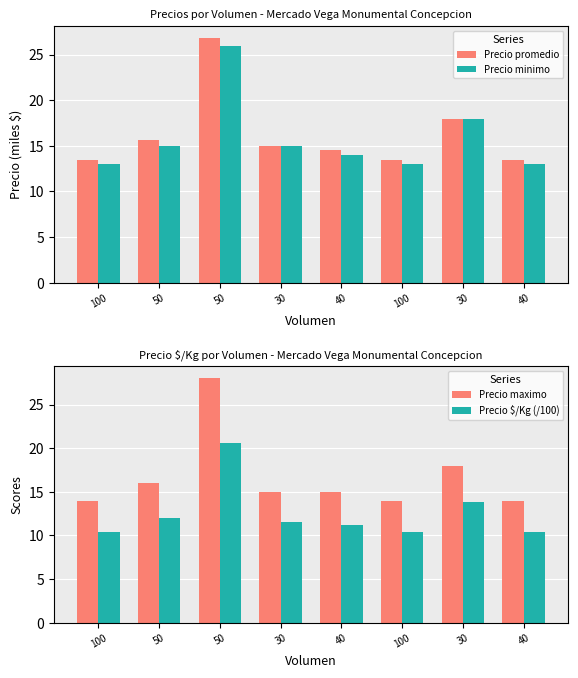

Which category has the lowest value across all series?

100